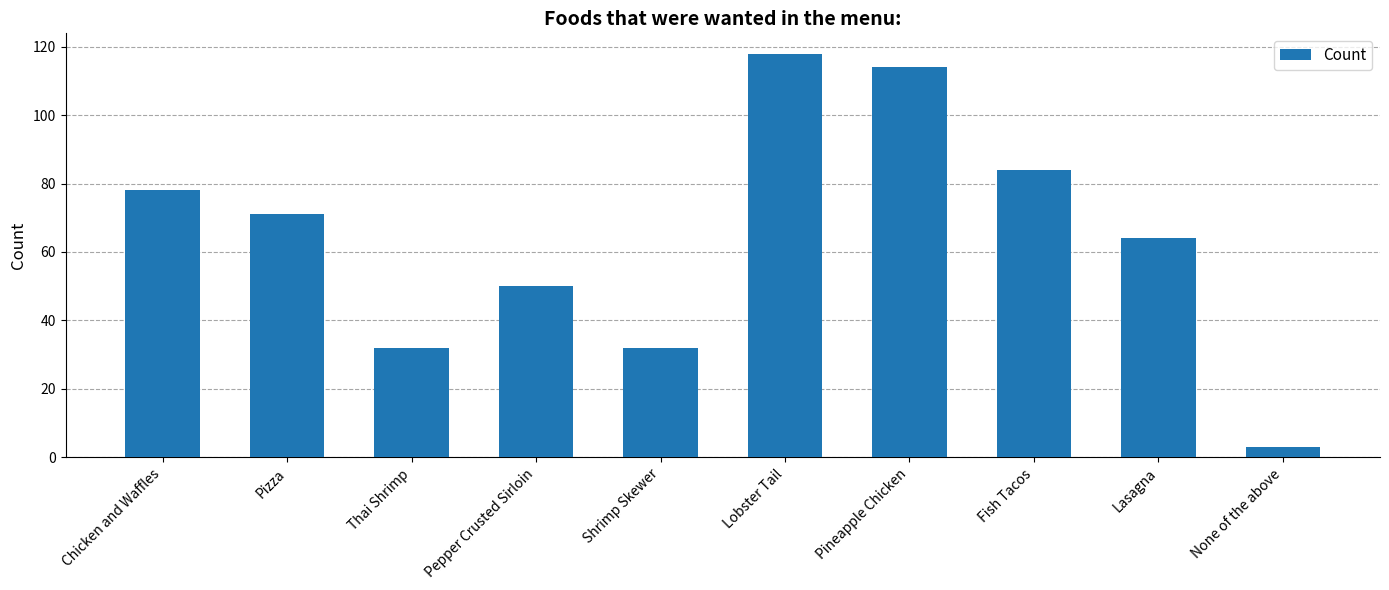

What is the label of the 5th bar from the right?

Lobster Tail